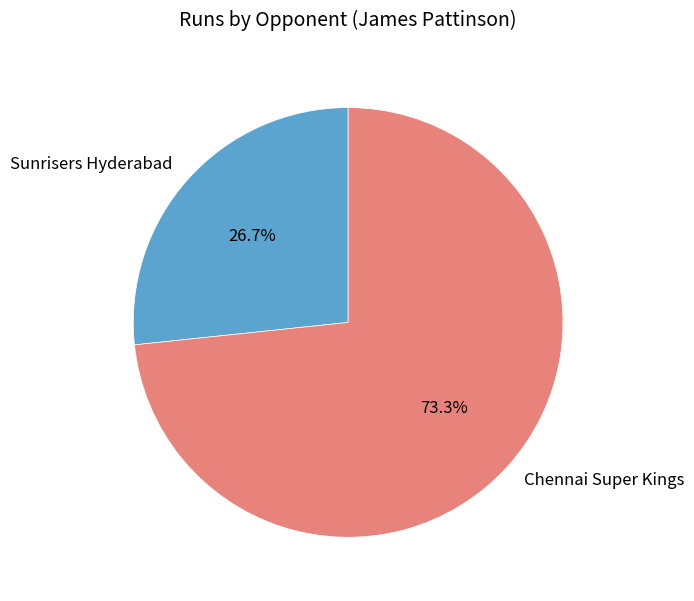

Combined, what portion of the pie is Sunrisers Hyderabad and Chennai Super Kings?

100.0%